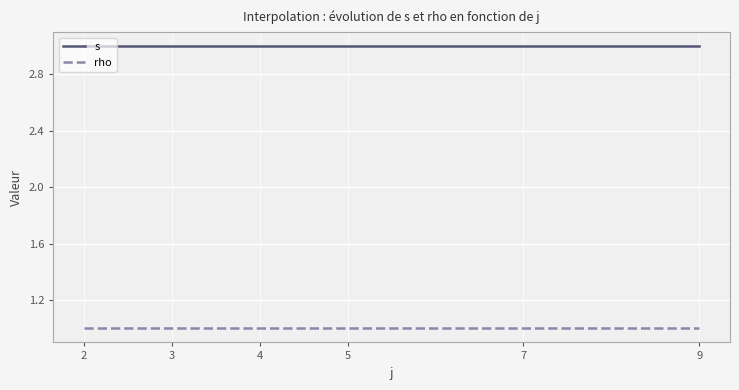

What is the highest value of the rho series?

1.0